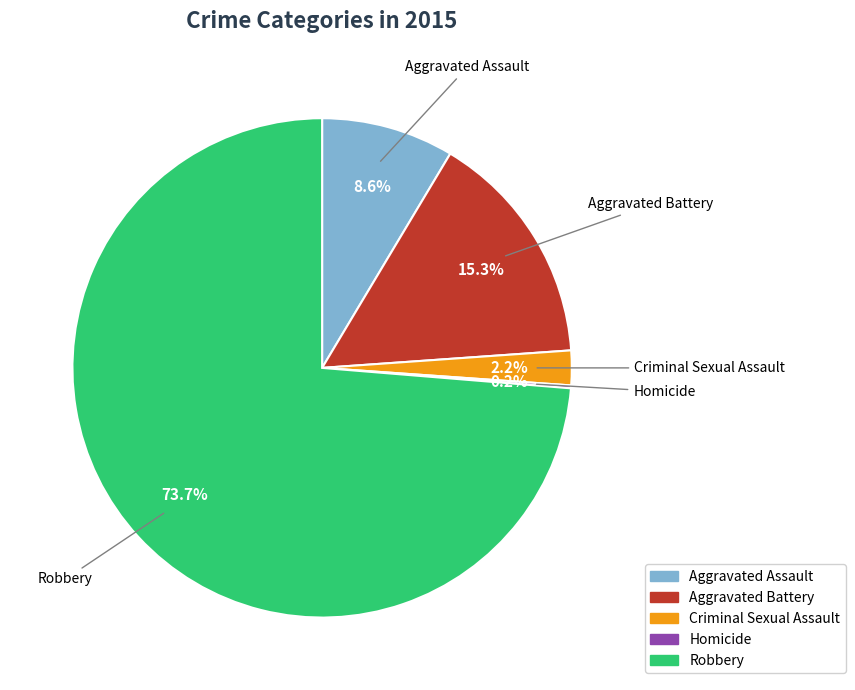

To the nearest percent, what is the difference between the largest and smallest slice percentages?

74%